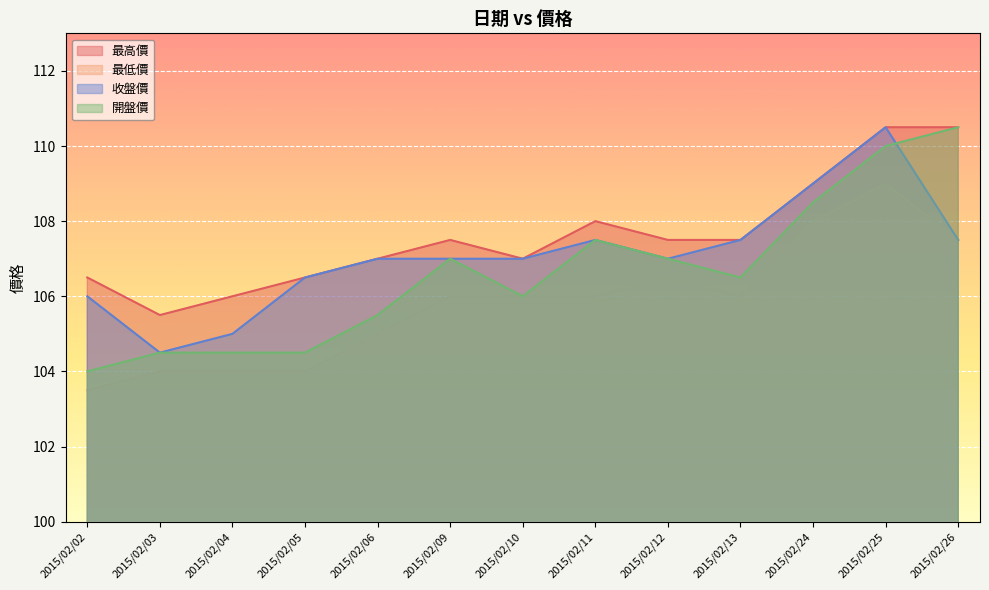

True or false: 最高價 has more than 1 points higher than both neighbors.

True